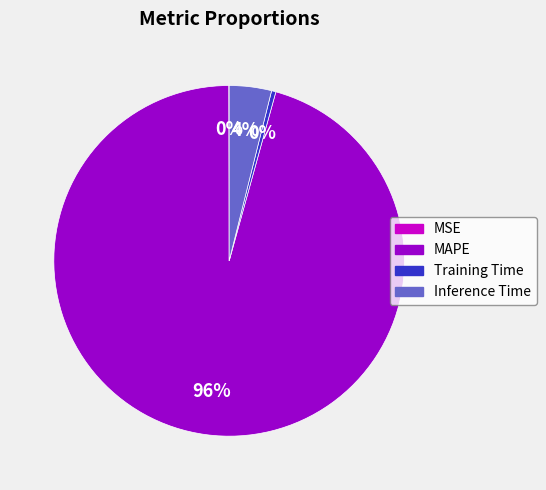

To the nearest percent, what is the difference between the largest and smallest slice percentages?

96%